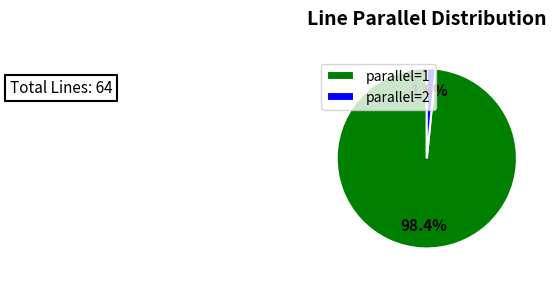

What is the majority slice?

parallel=1